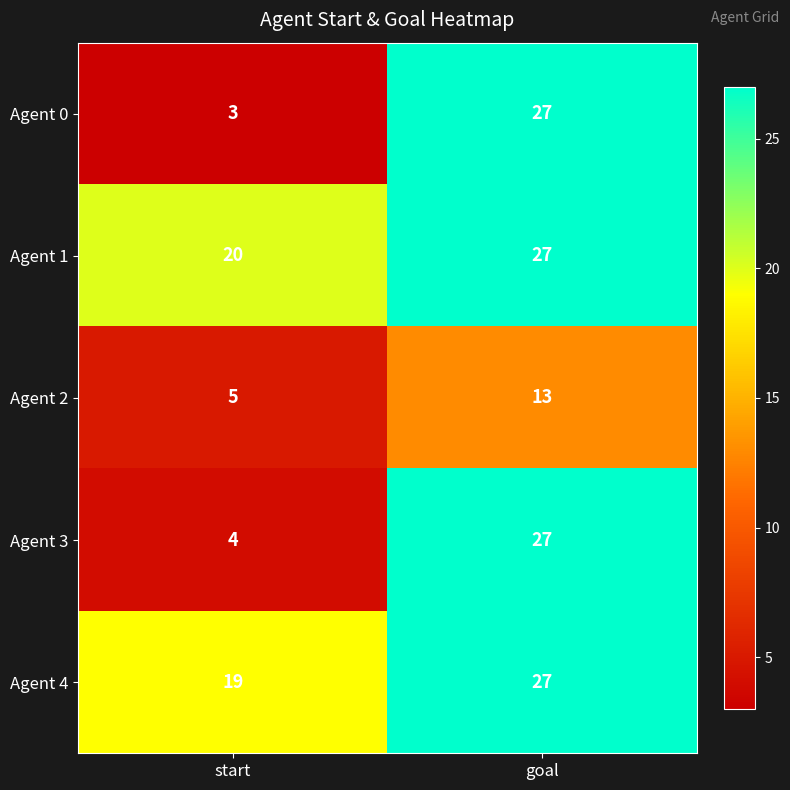

Which series has the widest spread of values?

Agent 0